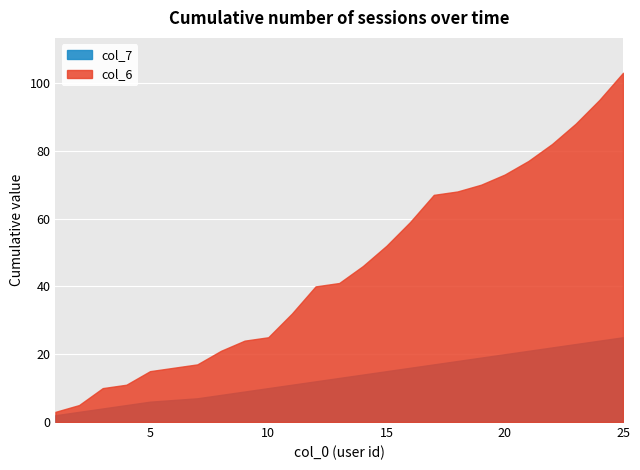

True or false: col_7 and col_6 intersect in this chart.

False